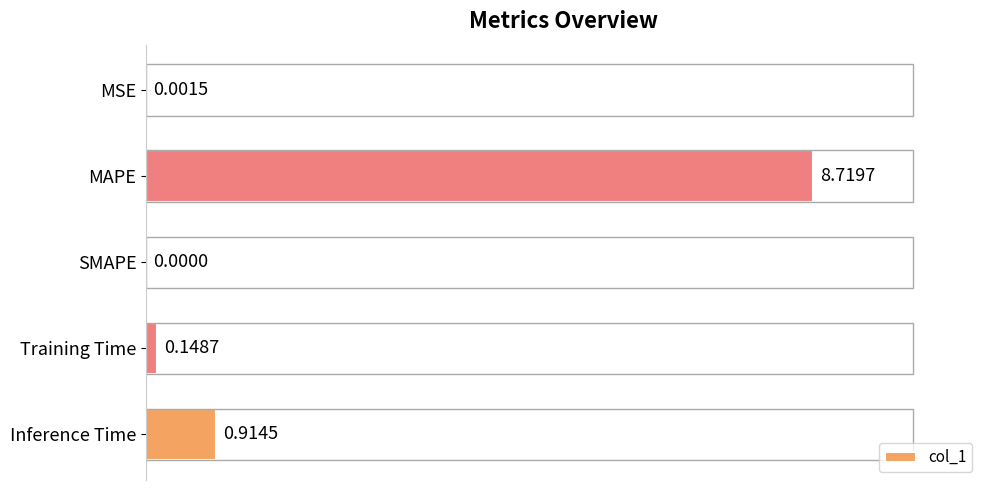

What is the average value?

2.0